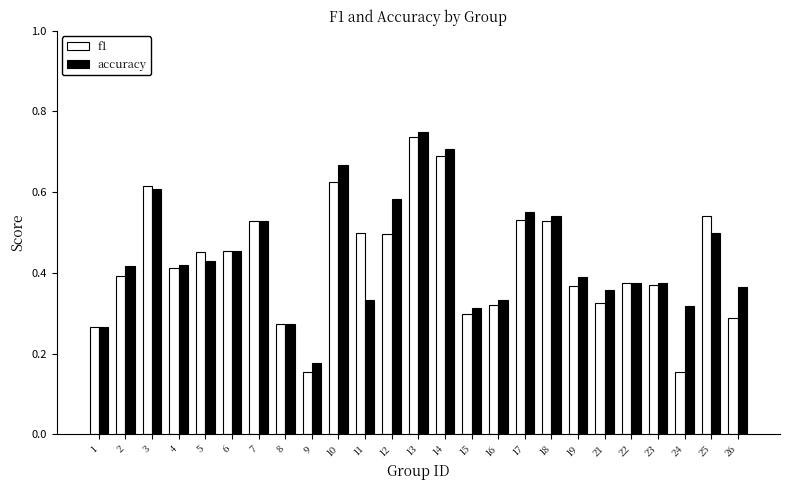

Does the chart contain any negative values?

No